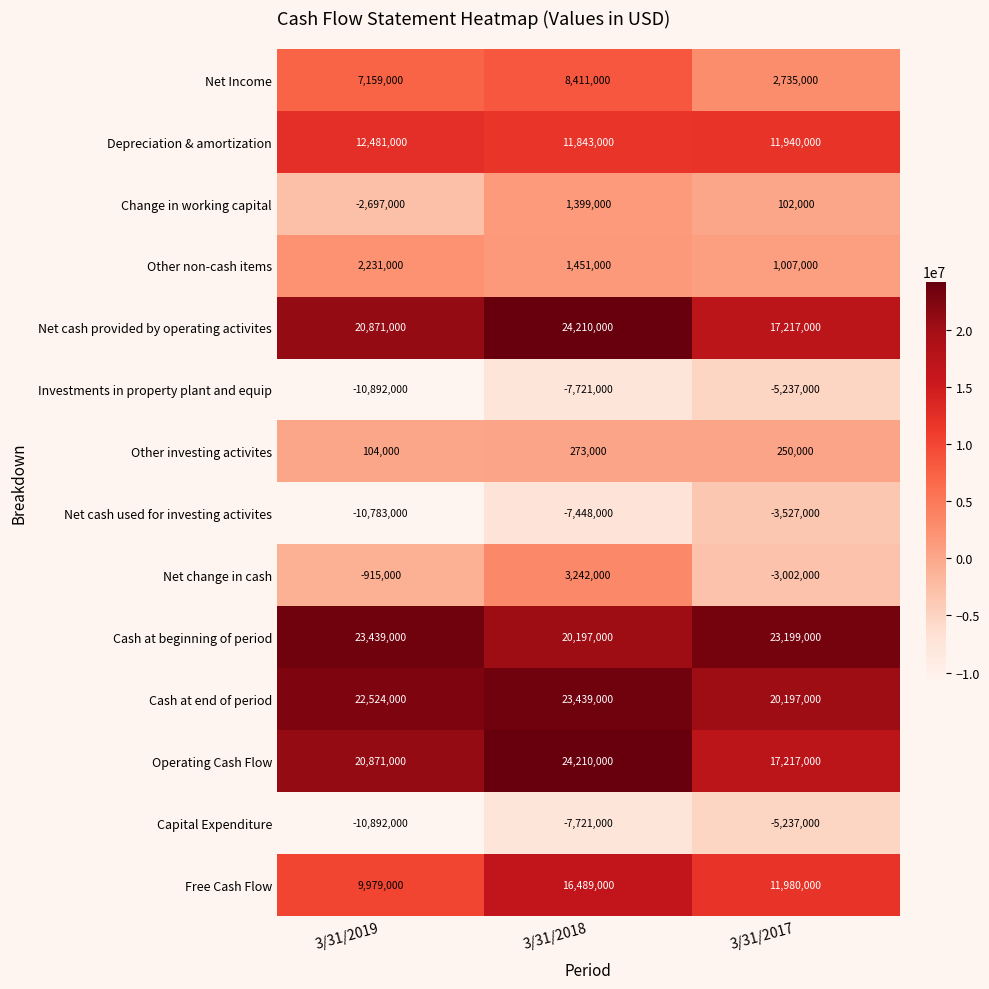

How many values in the Net cash provided by operating activites series are below 20871000?

1